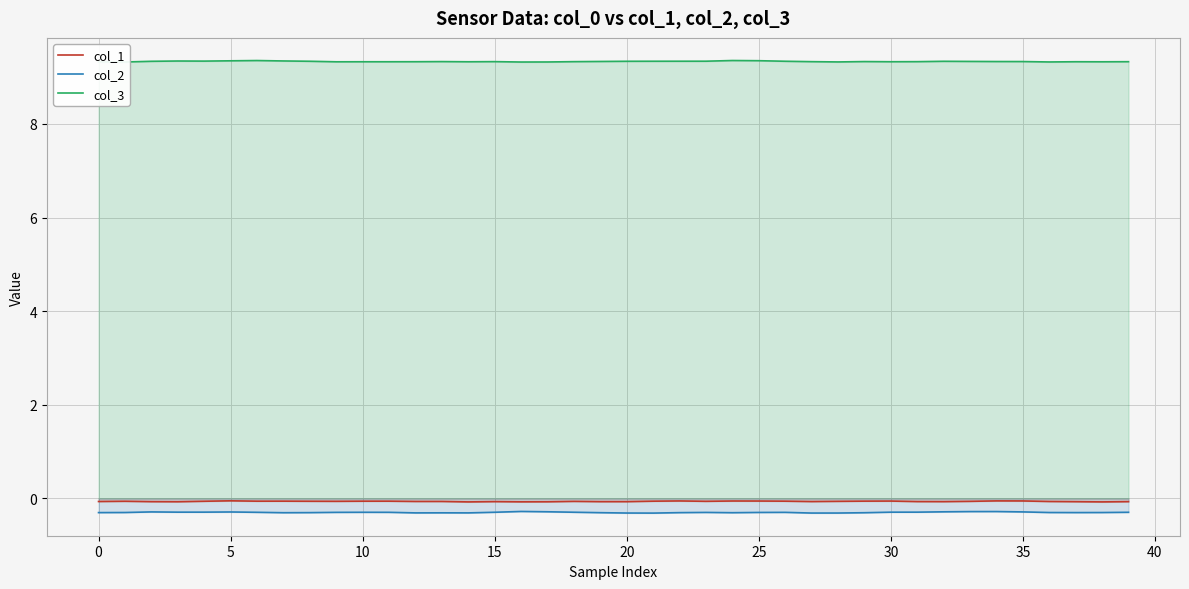

True or false: col_3 and col_2 intersect in this chart.

False